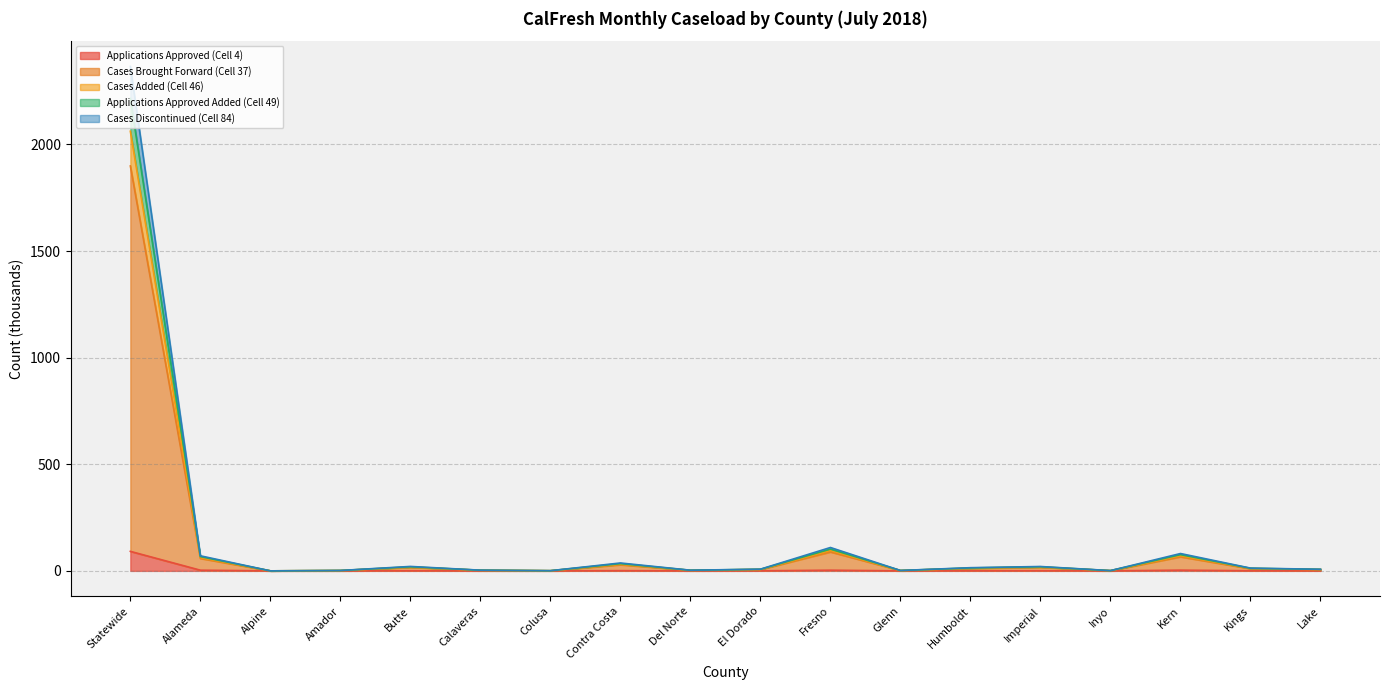

Where is Cases Brought Forward (Cell 37) nearest to the value 949?

Fresno